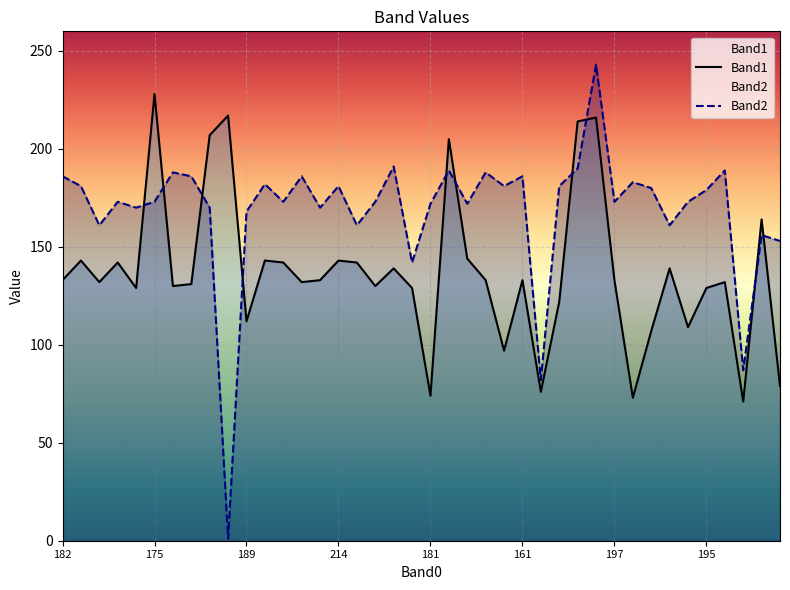

The Band1 series shows 72 at 195. True or false?

False